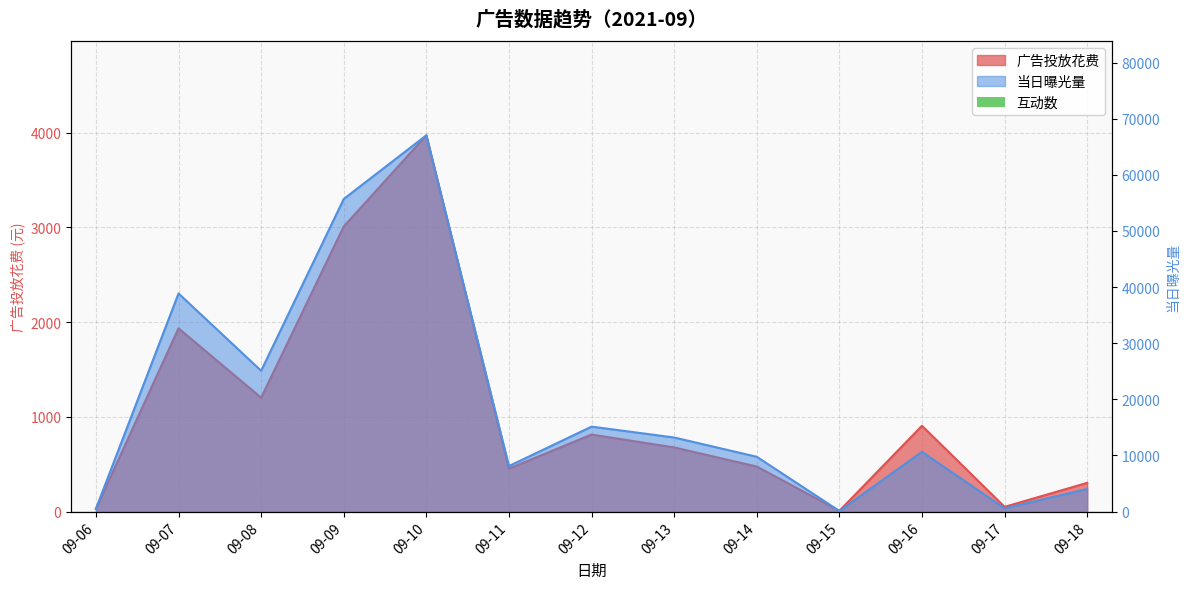

At which category does 当日曝光量 reach its first local peak?

09-07